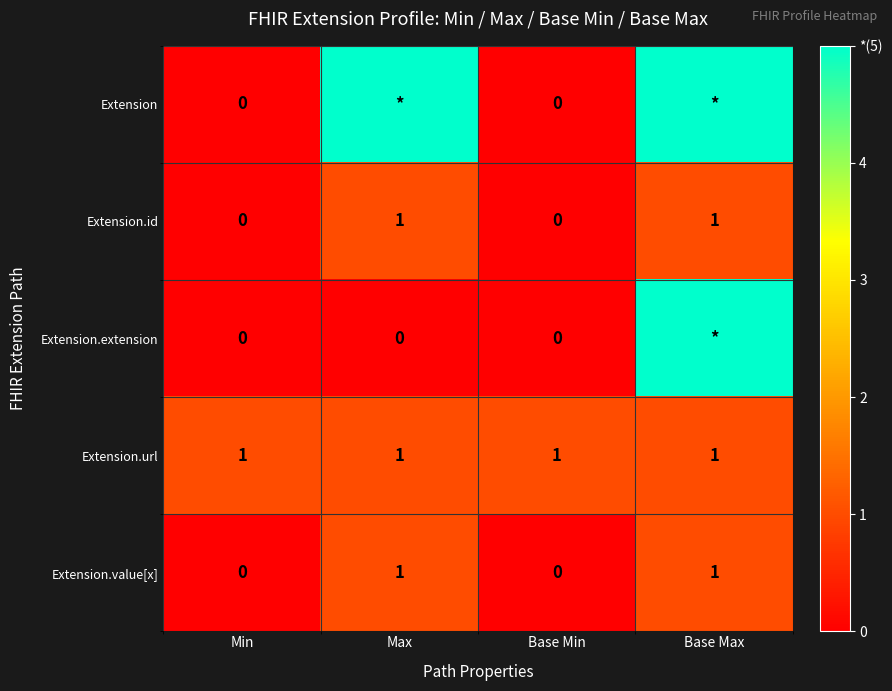

What is the difference between the highest and lowest values at Min?

1